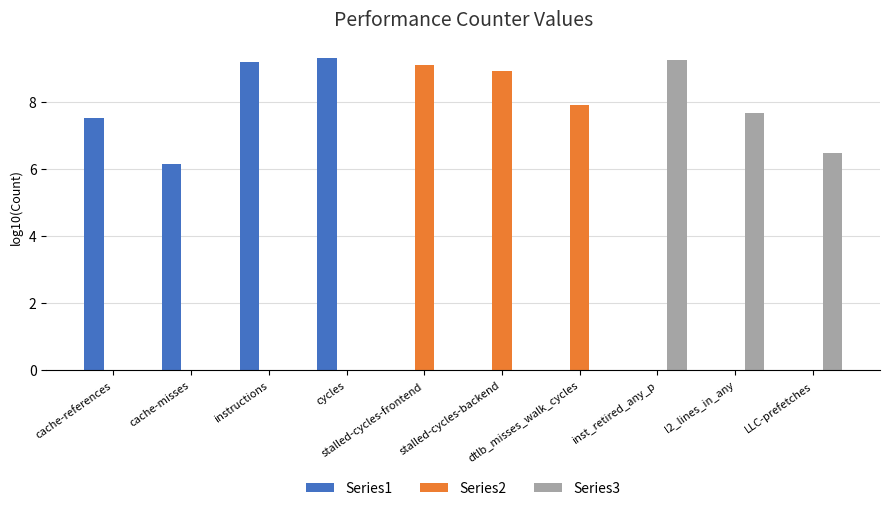

What is the greatest value displayed?

9.3